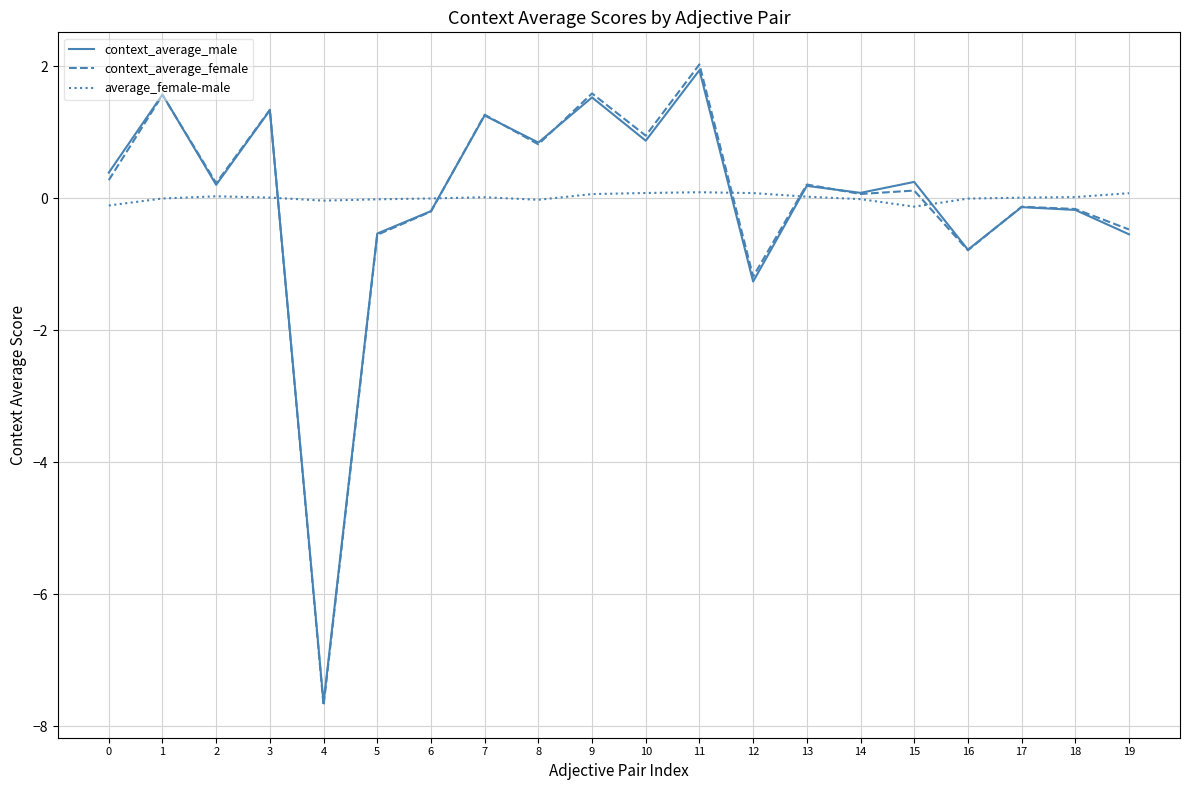

Between 2 and 11, which series saw the biggest shift?

context_average_female